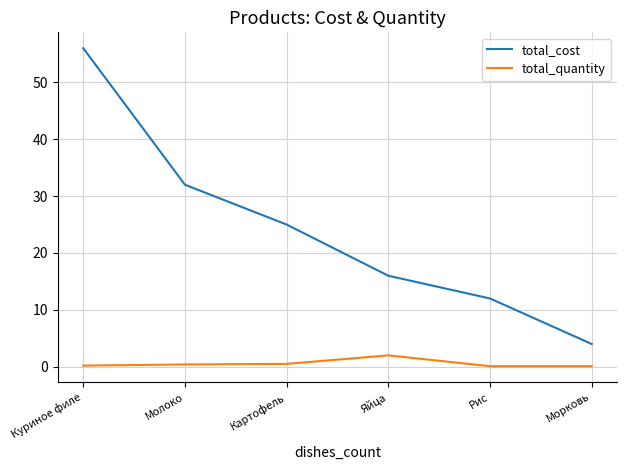

What is the minimum value for total_cost?

4.0